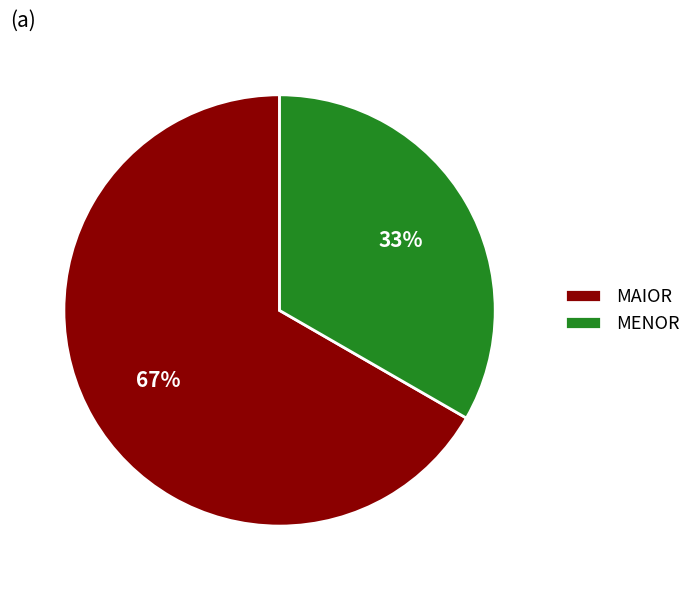

What percentage is the MENOR slice, to the nearest percent?

33%